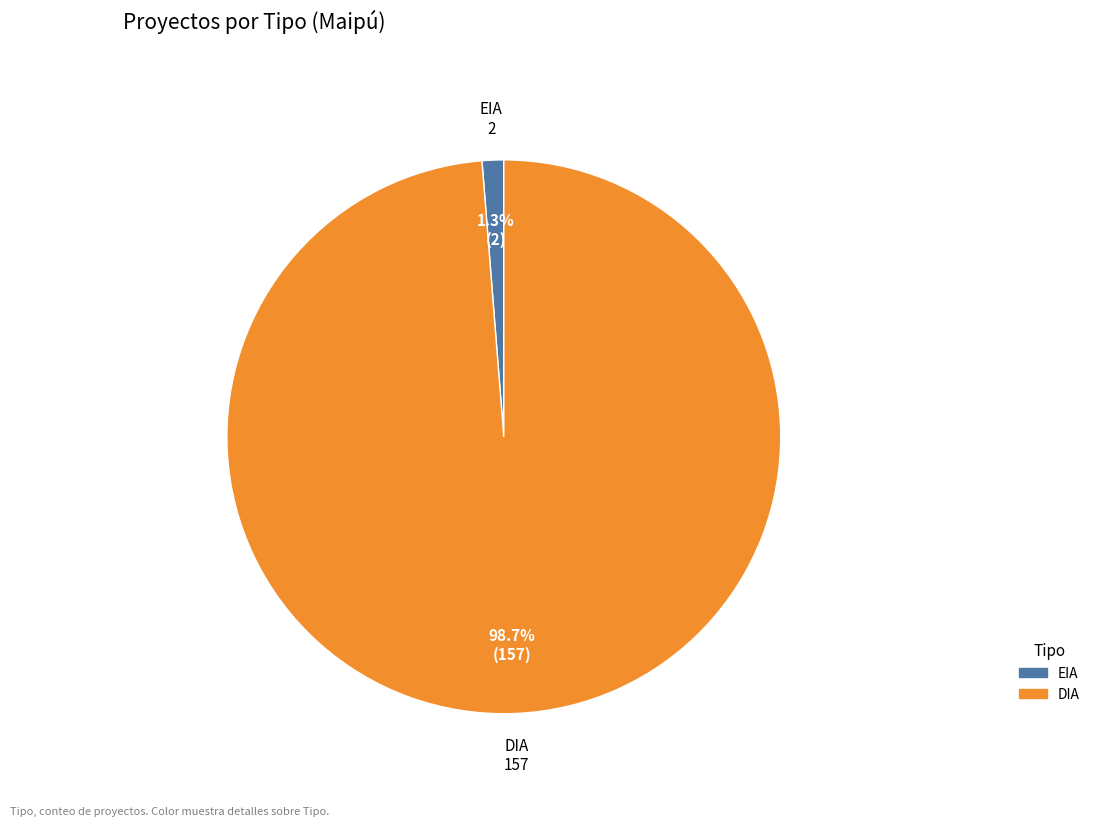

How much of the chart is everything except EIA?

98.6%